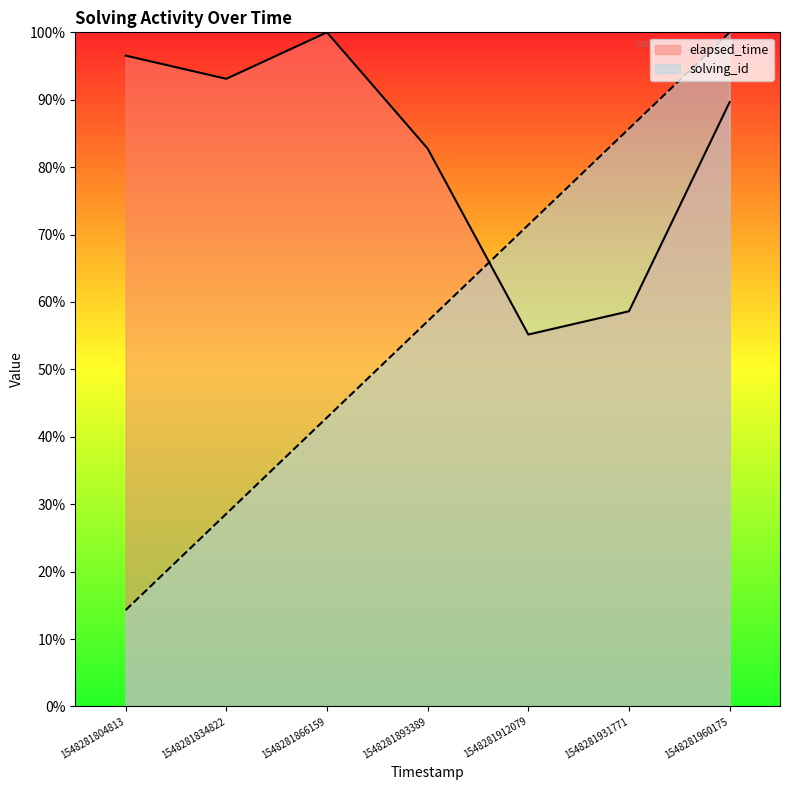

Is it true that solving_id equals 108.8 at 1548281912079?

False